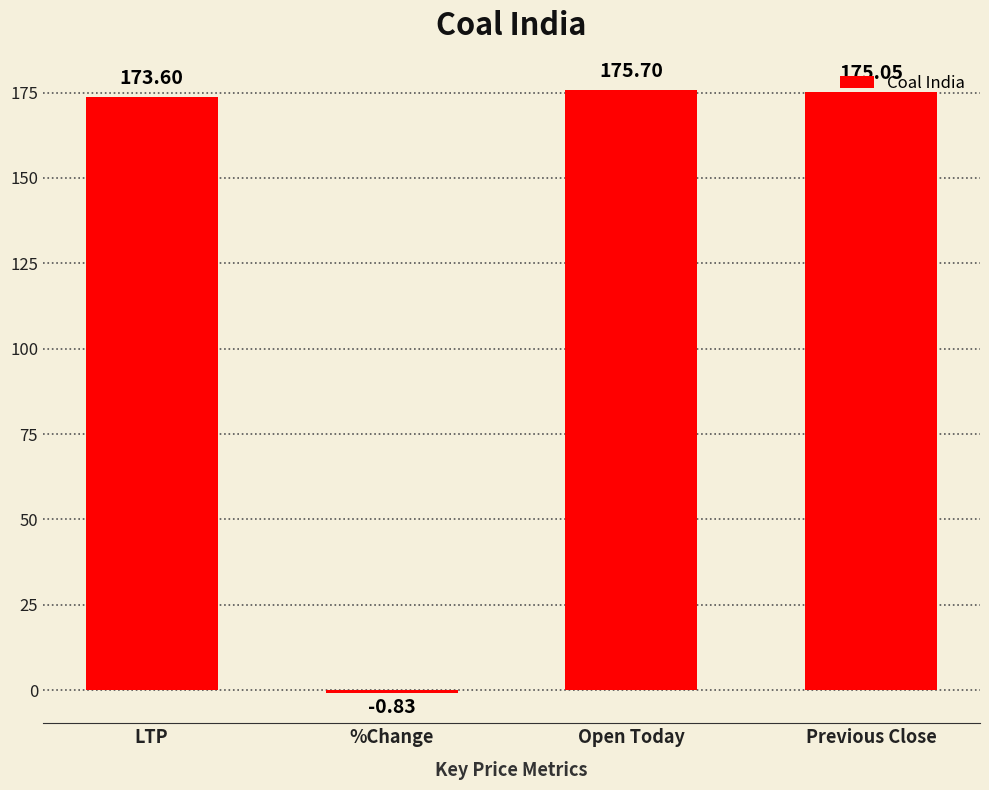

Rank the categories by value from lowest to highest.

%Change, LTP, Previous Close, Open Today